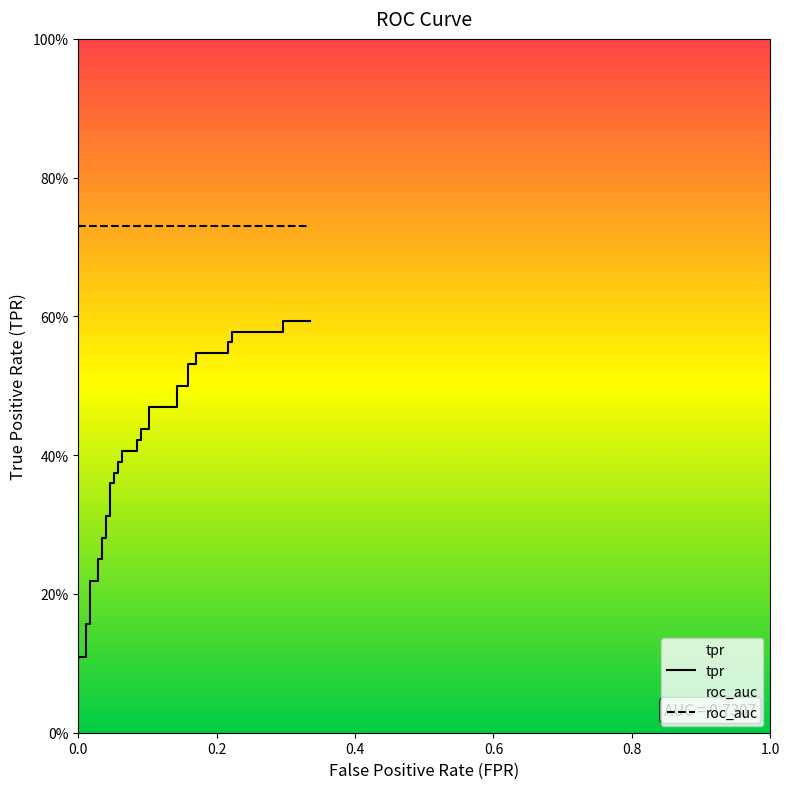

What is the sum of all values?

15.1